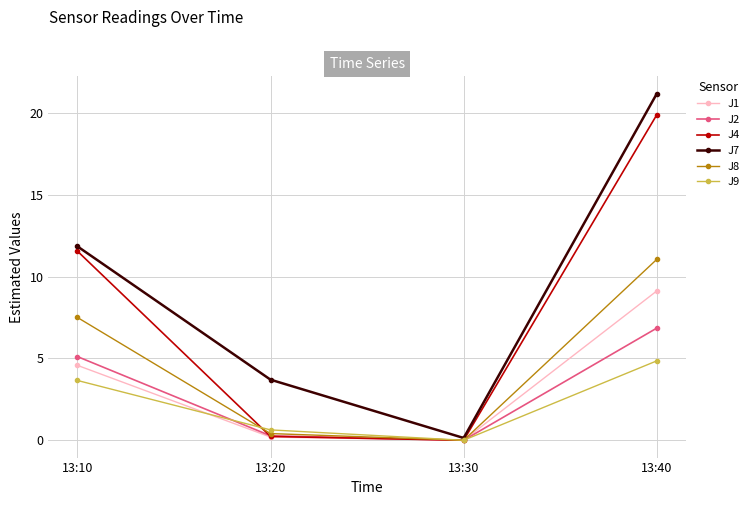

List the series in order of their peak value, highest first.

J7, J4, J8, J1, J2, J9